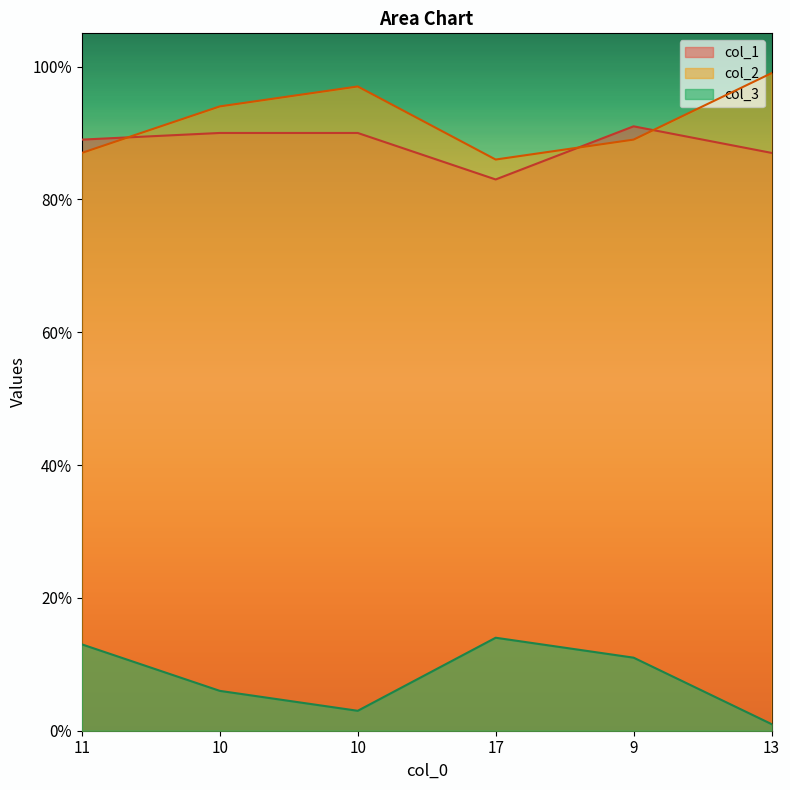

At how many categories does at least one series exceed 30?

6